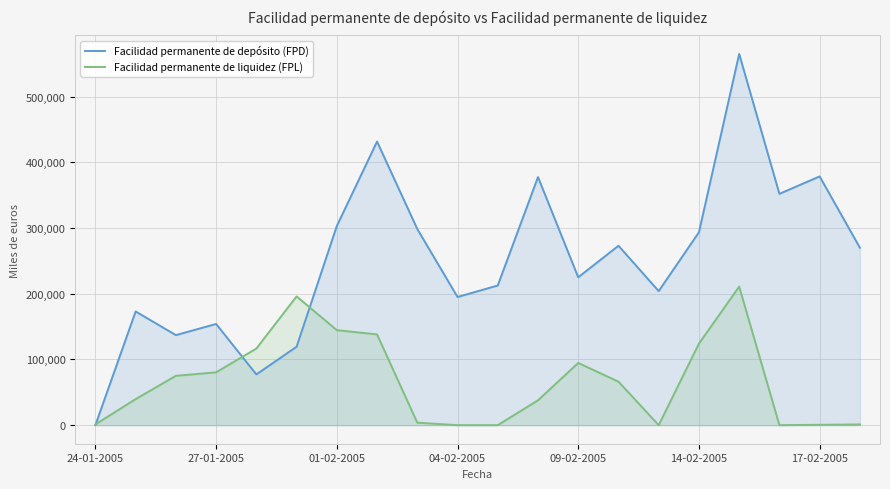

What are all the series names shown in the legend?

Facilidad permanente de depósito (FPD), Facilidad permanente de liquidez (FPL)